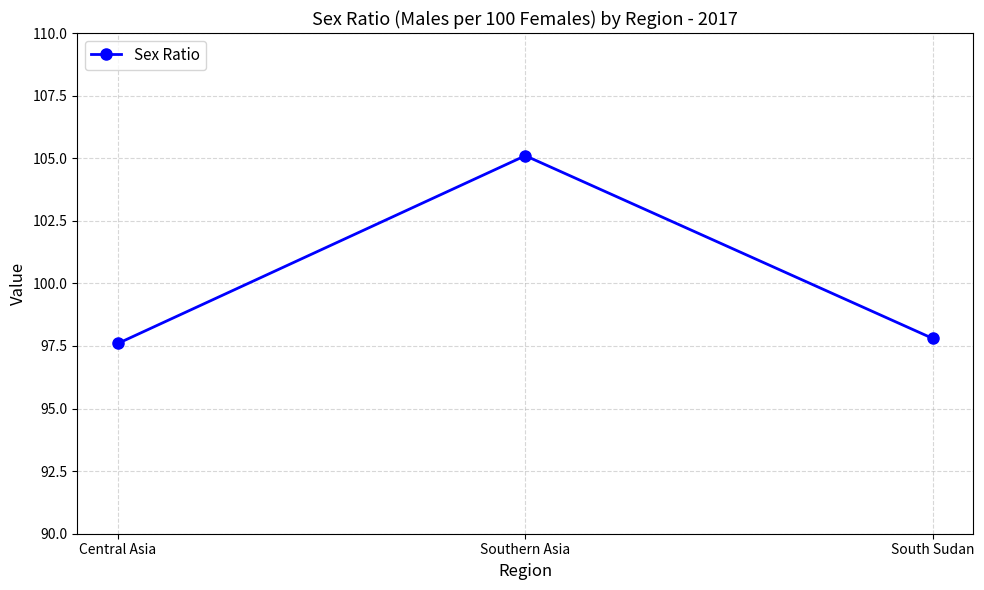

List the labels in order of value, largest first.

Southern Asia, South Sudan, Central Asia